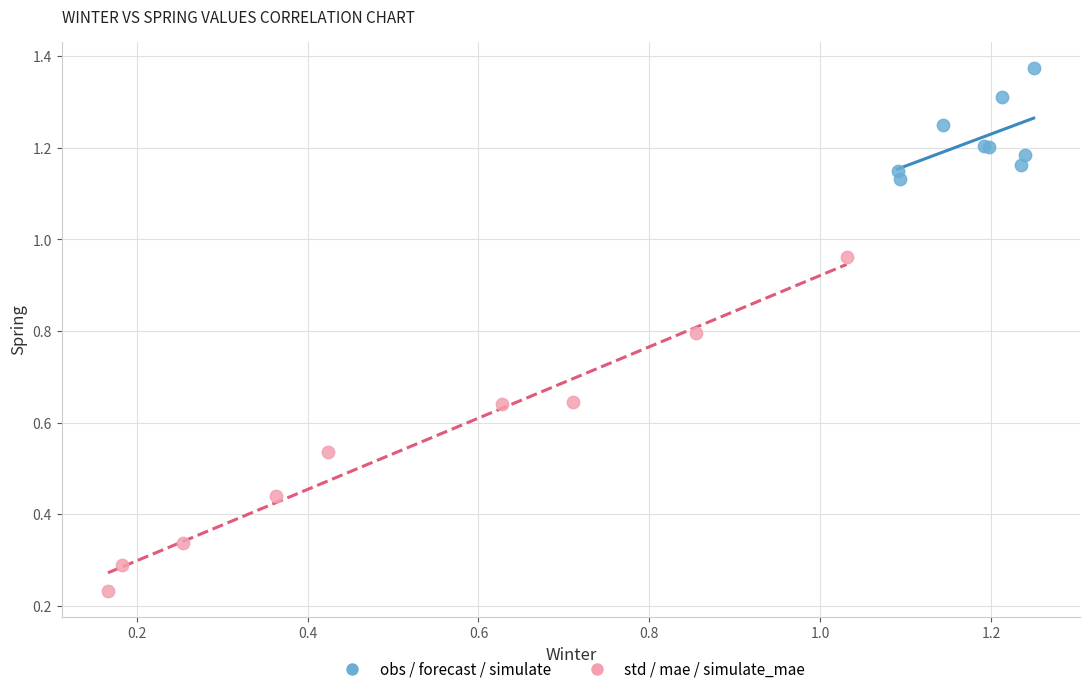

Which series contains the lowest Y value?

std / mae / simulate_mae